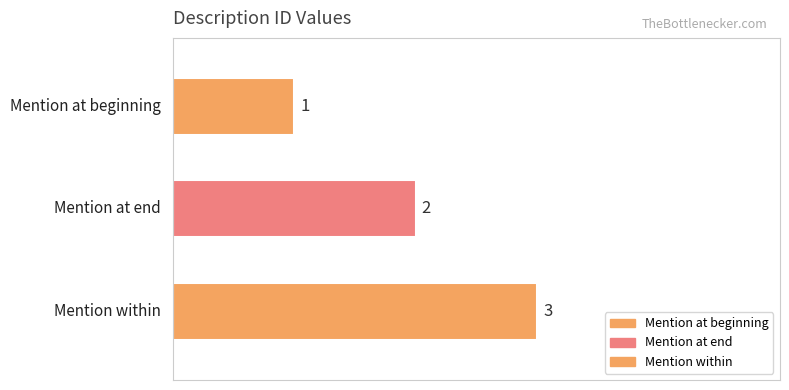

At which label is the value closest to 2?

Mention at end